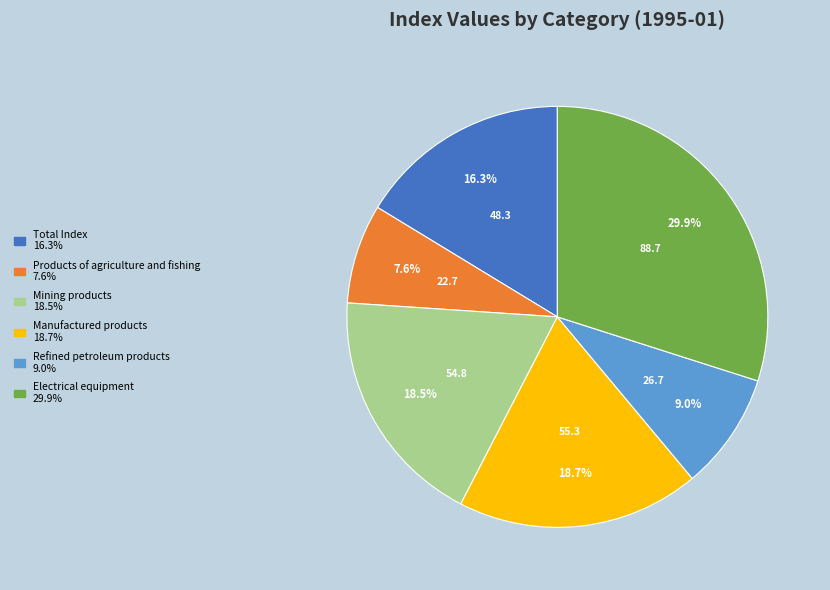

What is the total percentage of Products of agriculture and fishing and Total Index?

23.9%